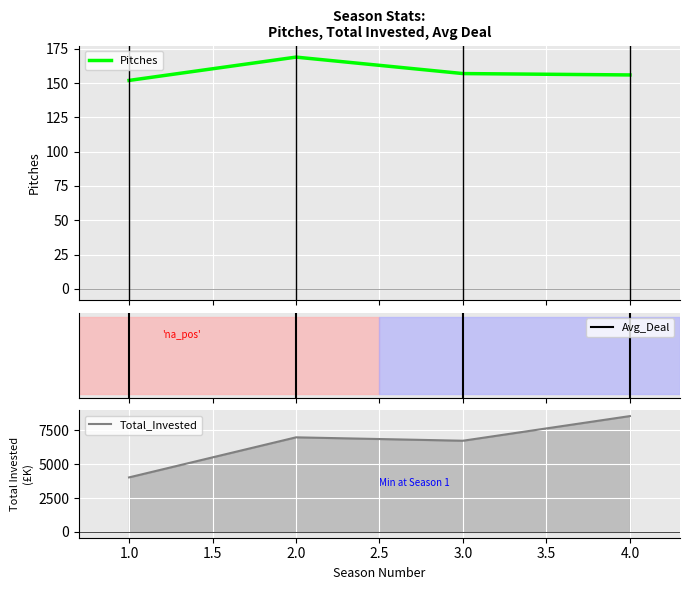

At which category is the sum across all series the highest?

4